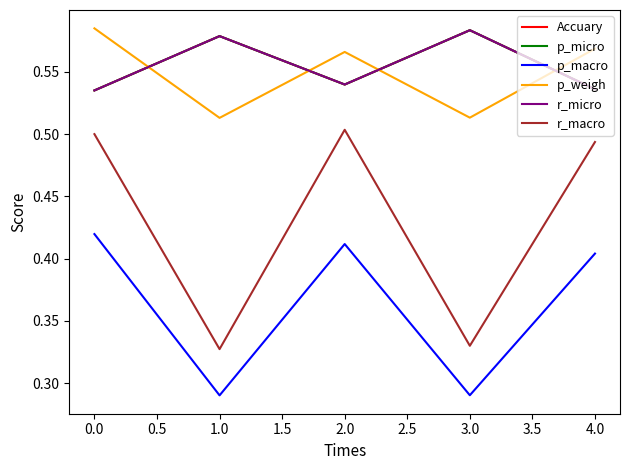

Which series has the largest total across all categories?

Accuary